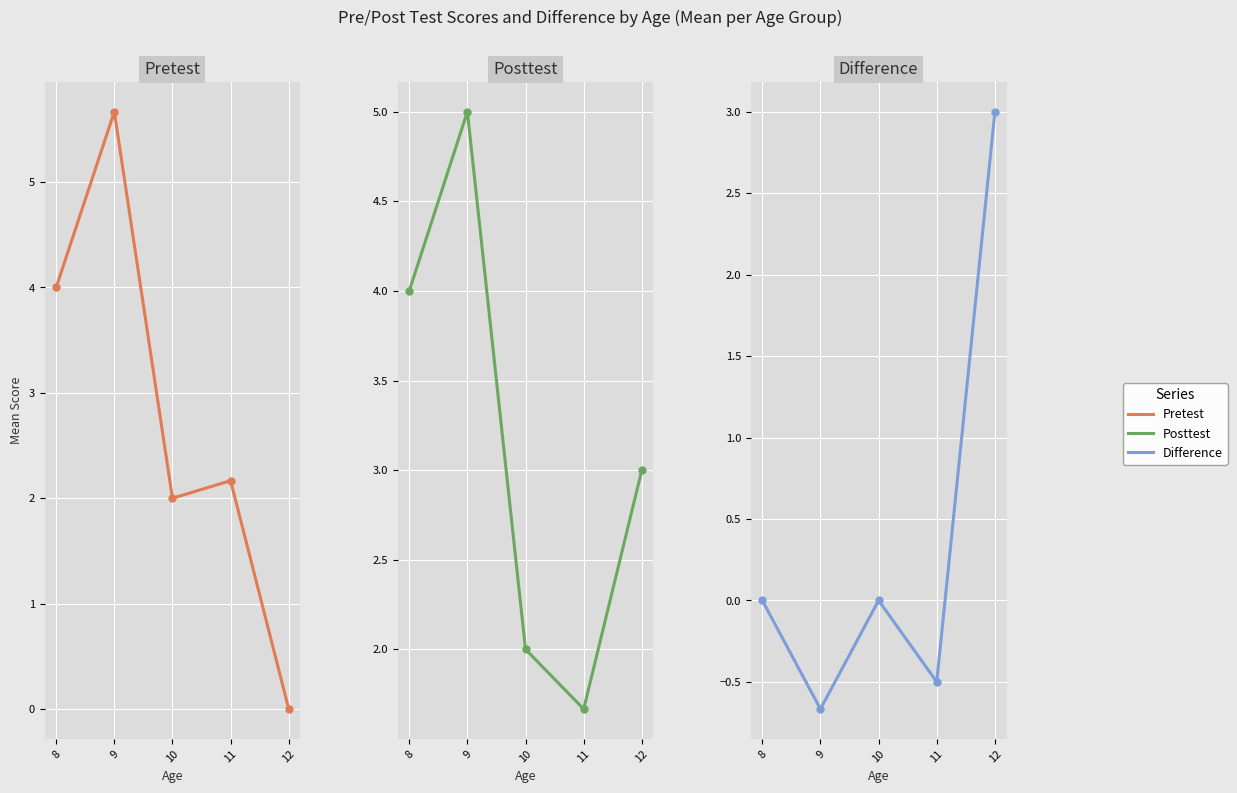

At which category does Difference reach its first local valley?

9